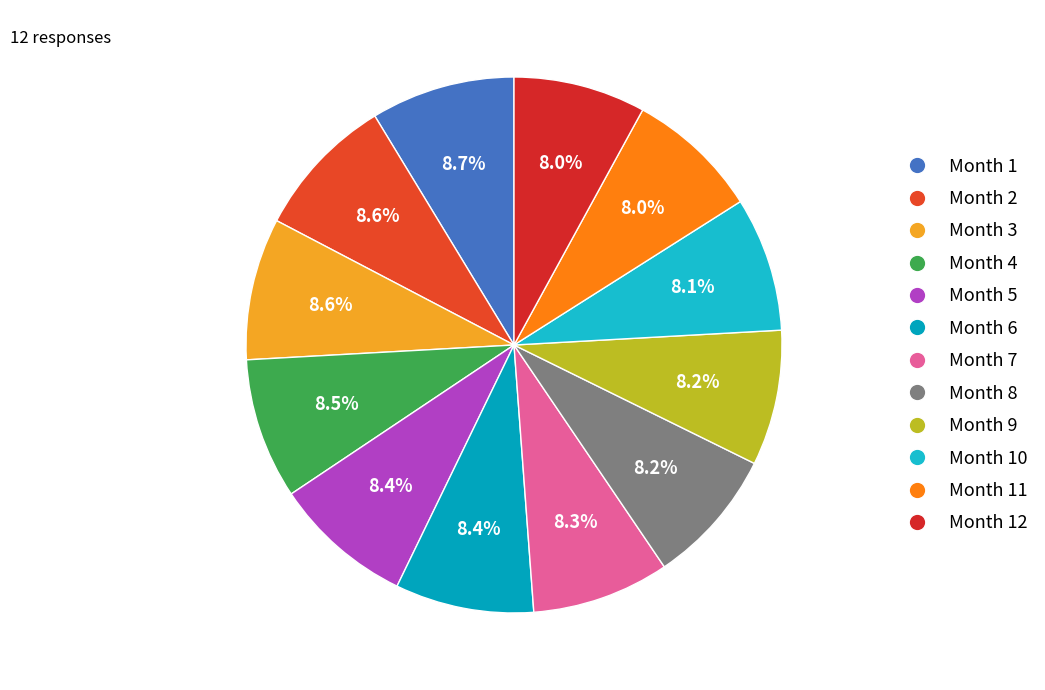

What is the largest slice in the pie chart?

Month 1